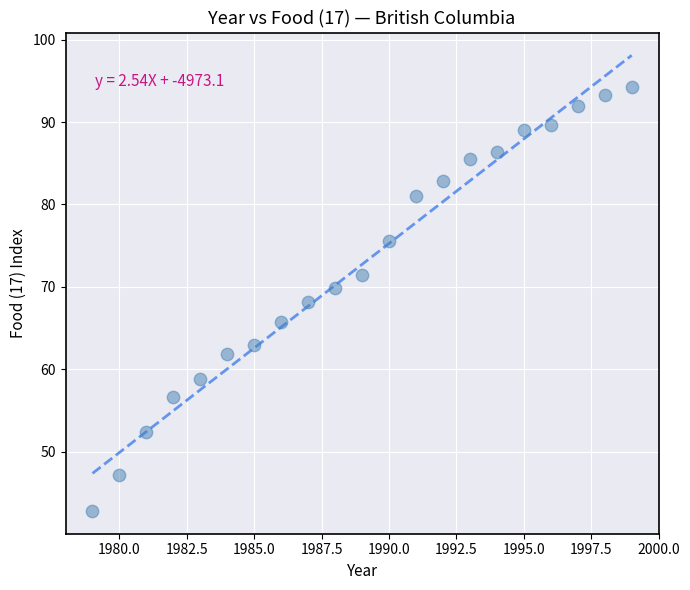

What is the range of Y values (max minus min)?

51.4